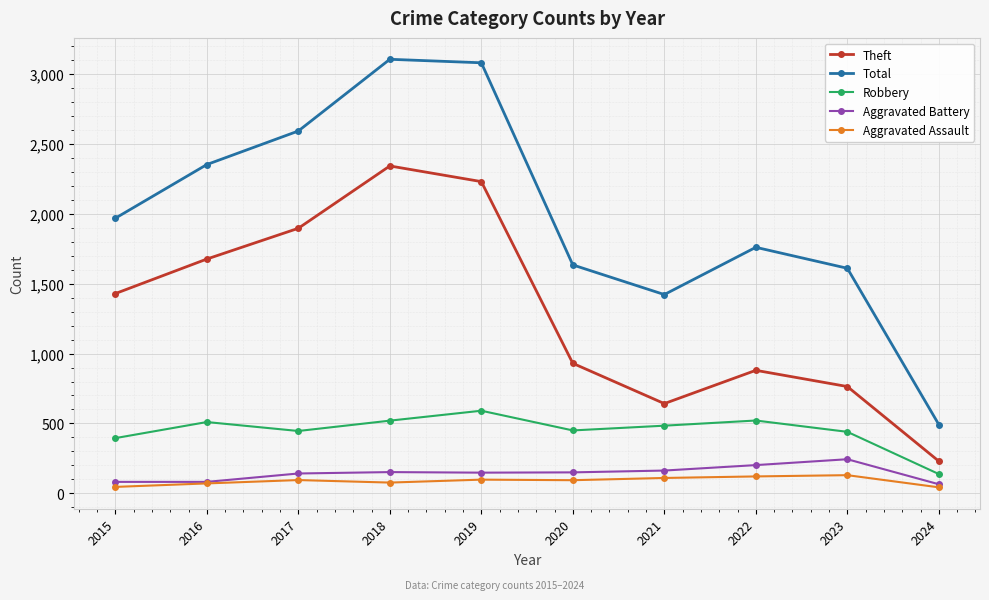

Which series has the largest total across all categories?

Total